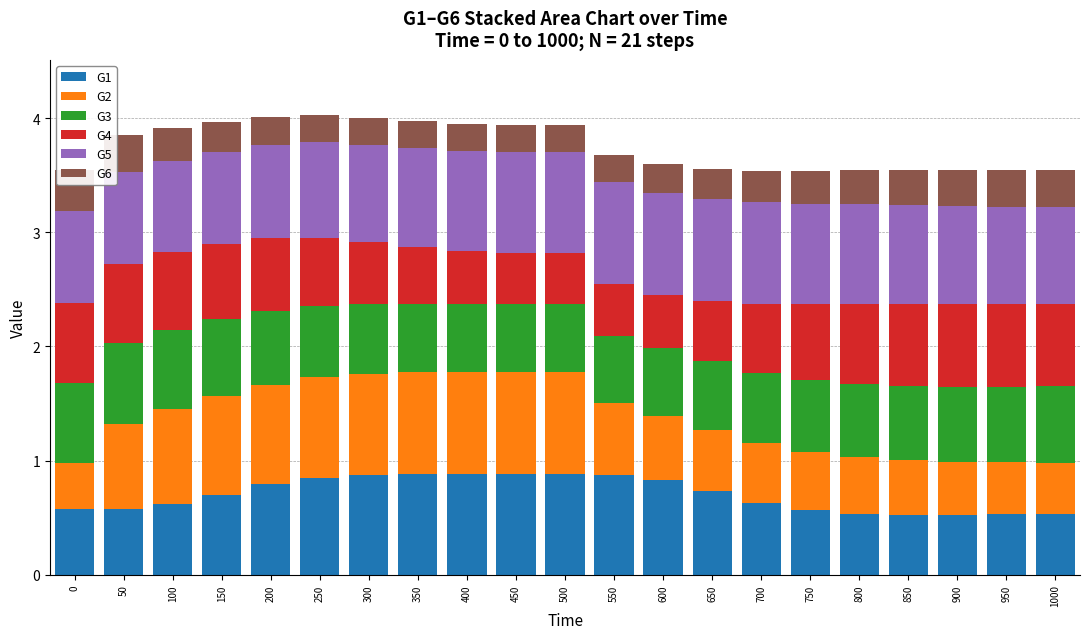

What is the difference between the maximum and second lowest values in the G5 series?

0.1